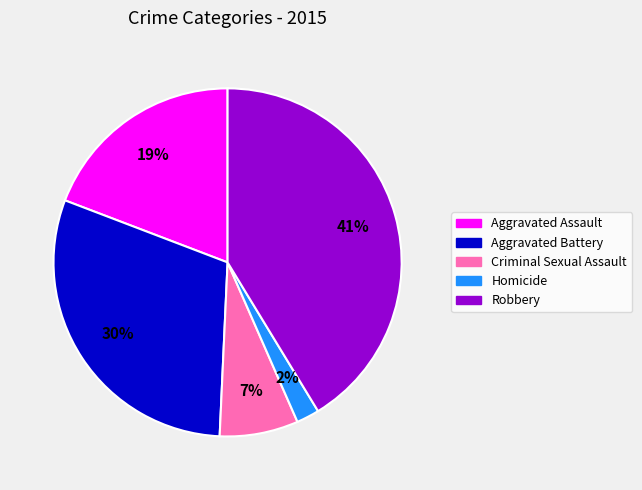

To the nearest percent, what is the difference between the Criminal Sexual Assault and Aggravated Battery slice percentages?

23%